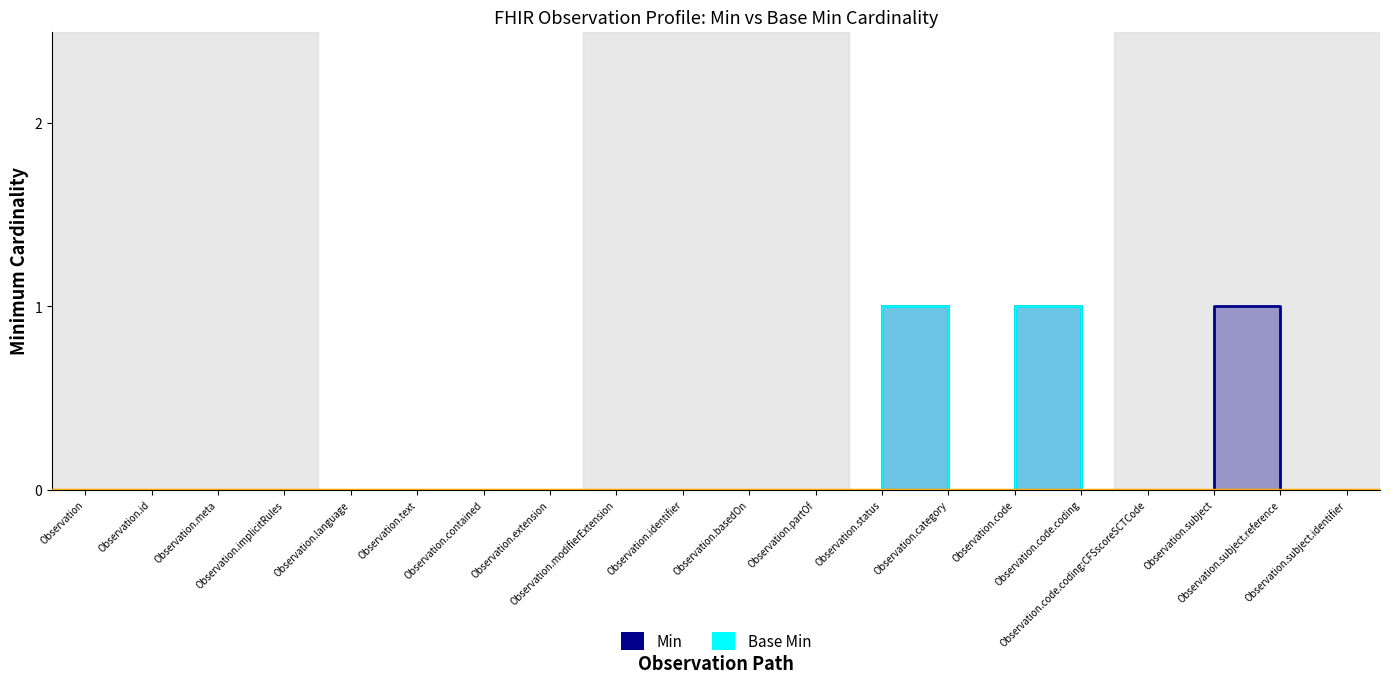

Between Observation.code and Observation.language, which is larger?

Observation.code